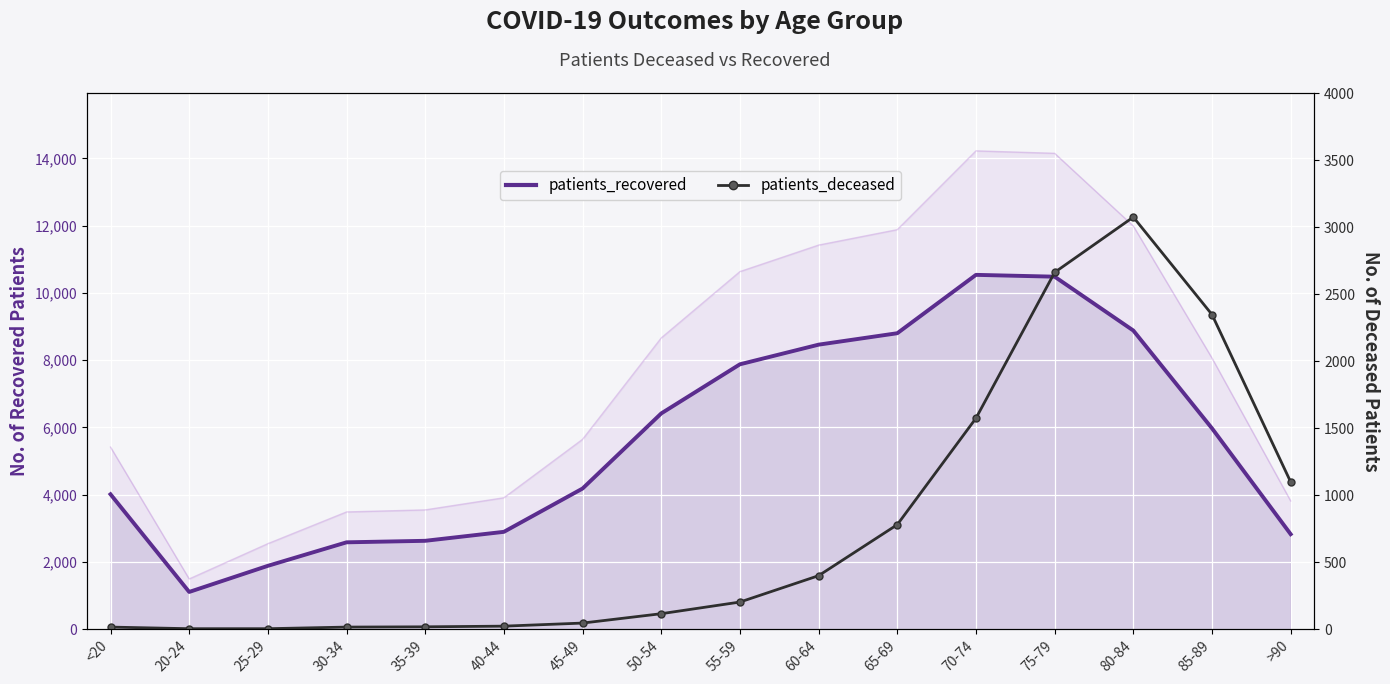

True or false: patients_recovered and patients_deceased cross at least once.

False